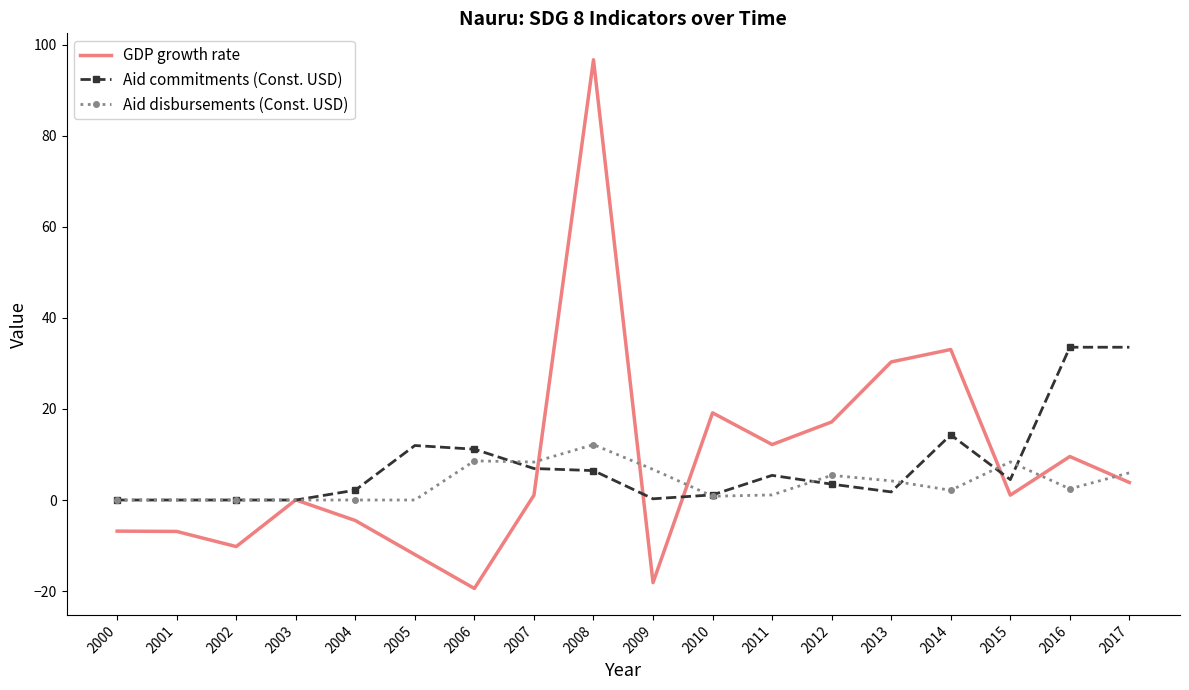

At which category is the sum across all series the highest?

2008